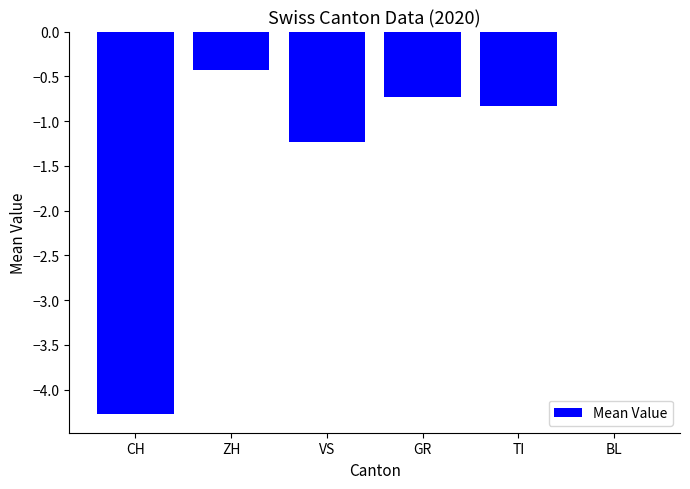

What is the approximate value at TI?

-0.8